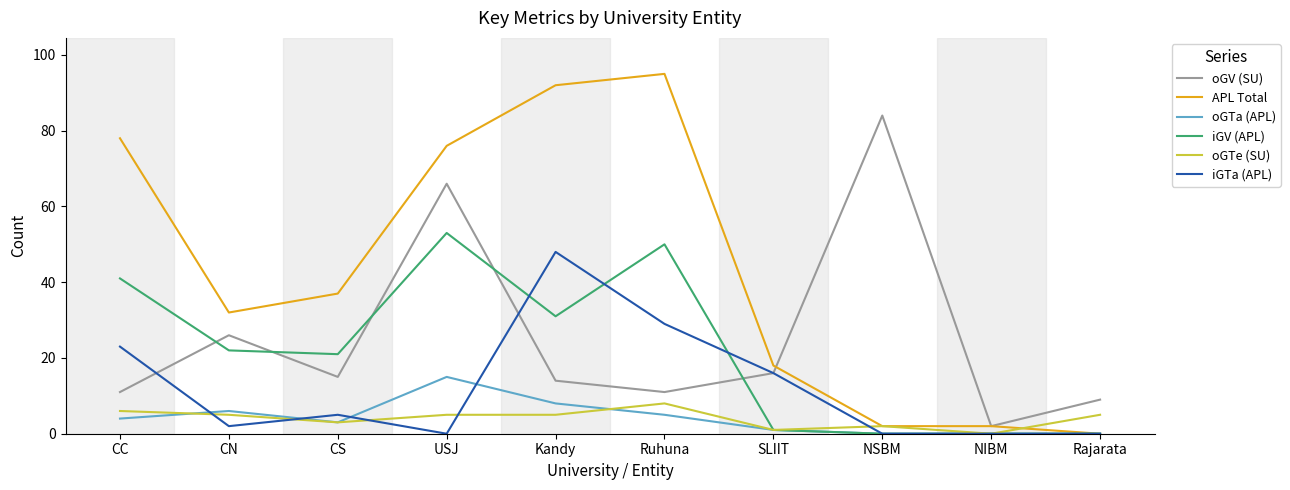

The value of oGTe (SU) at CC is 6. True or false?

True